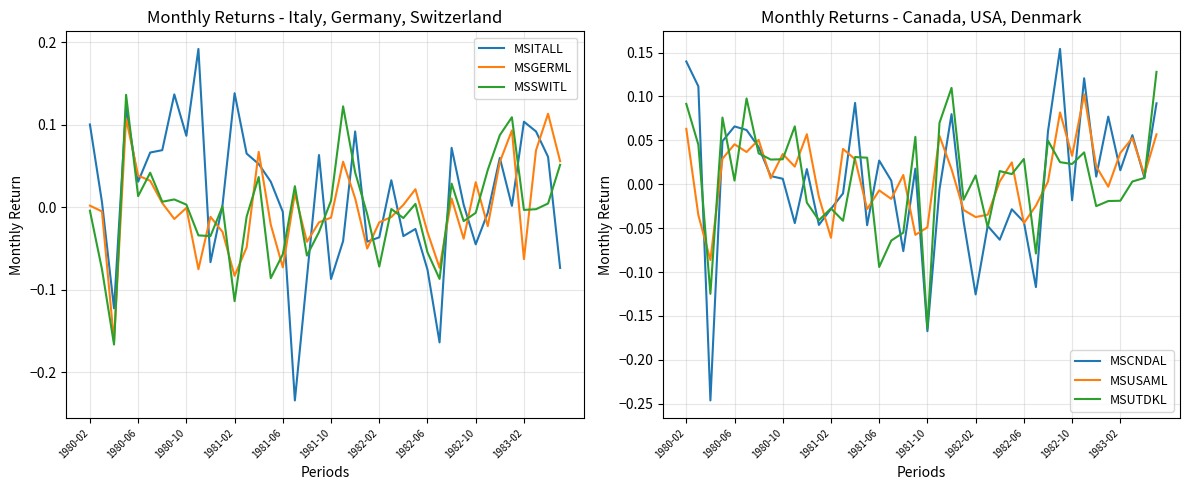

What is the difference between the maximum and minimum values in the MSUTDKL series?

0.3